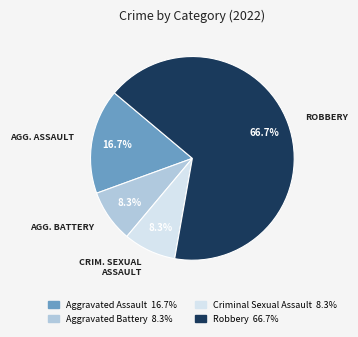

Approximately how many times larger is the value at Robbery compared to Aggravated Battery?

8.0